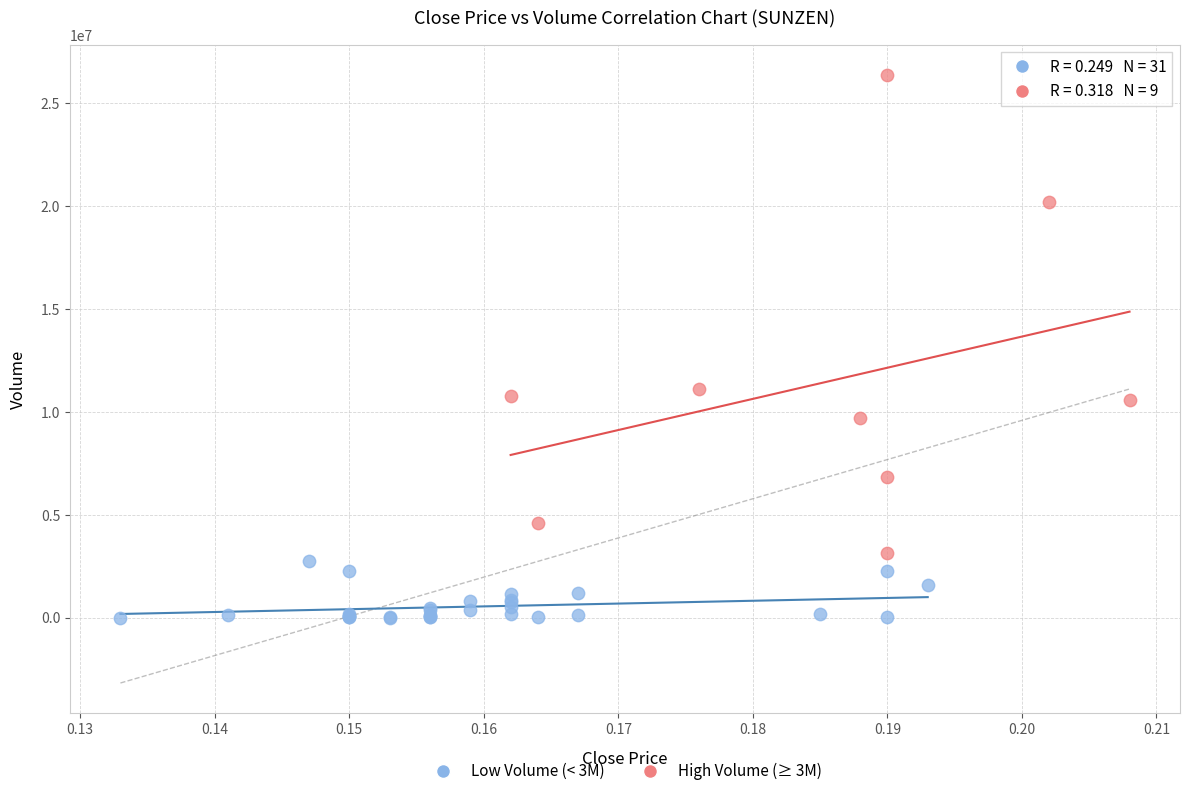

What are all the series names shown in the legend?

Low Volume (< 3M), High Volume (≥ 3M)